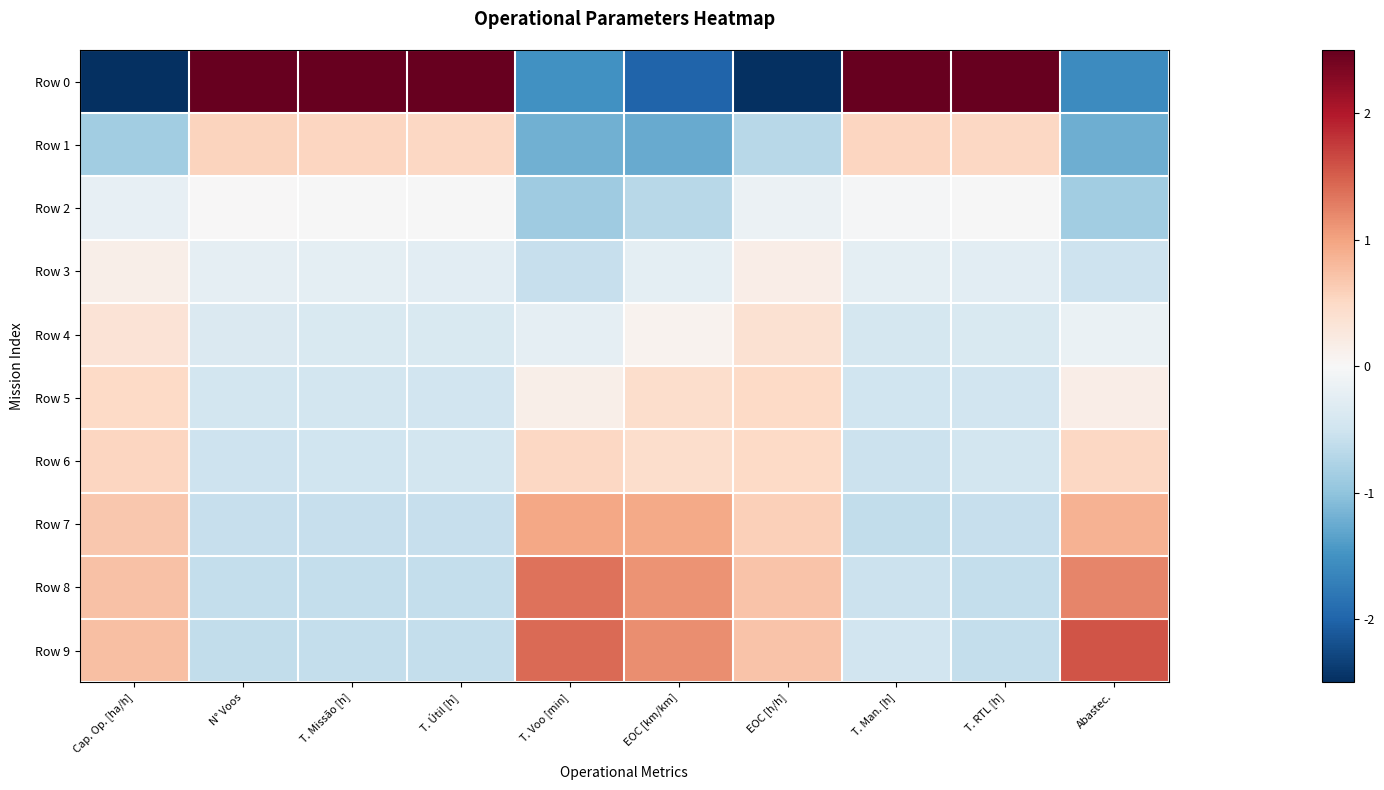

What is the spread (max minus min) of values at EOC [km/km]?

3.2